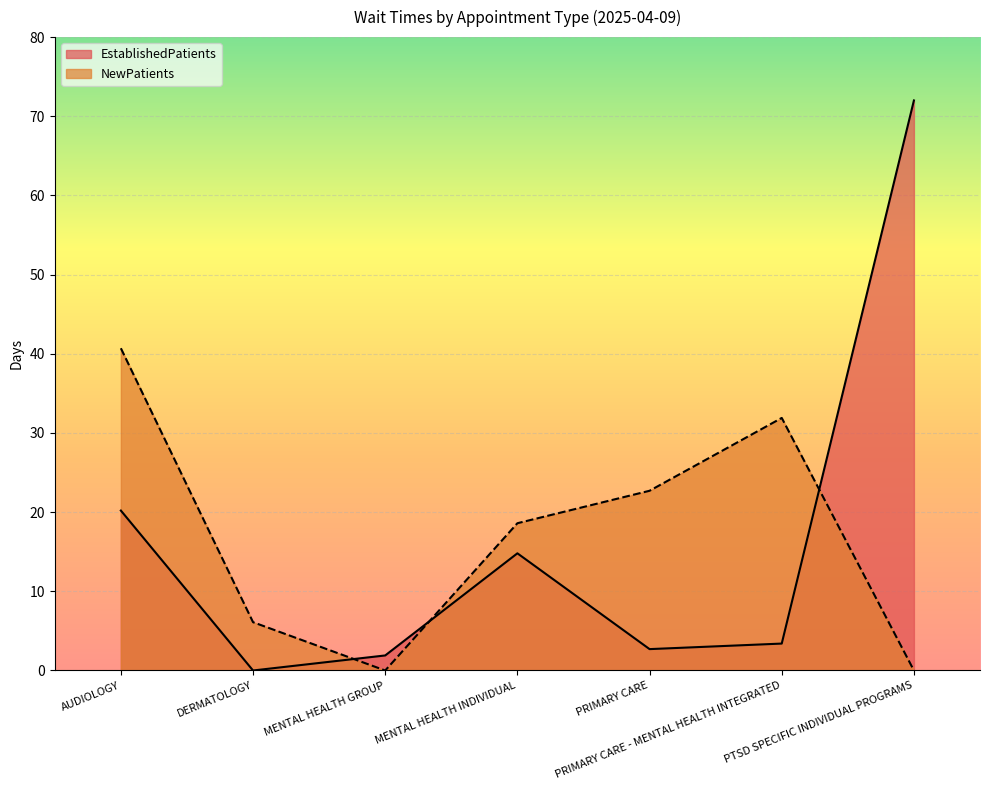

Rank the series by their maximum value, from lowest to highest.

NewPatients, EstablishedPatients